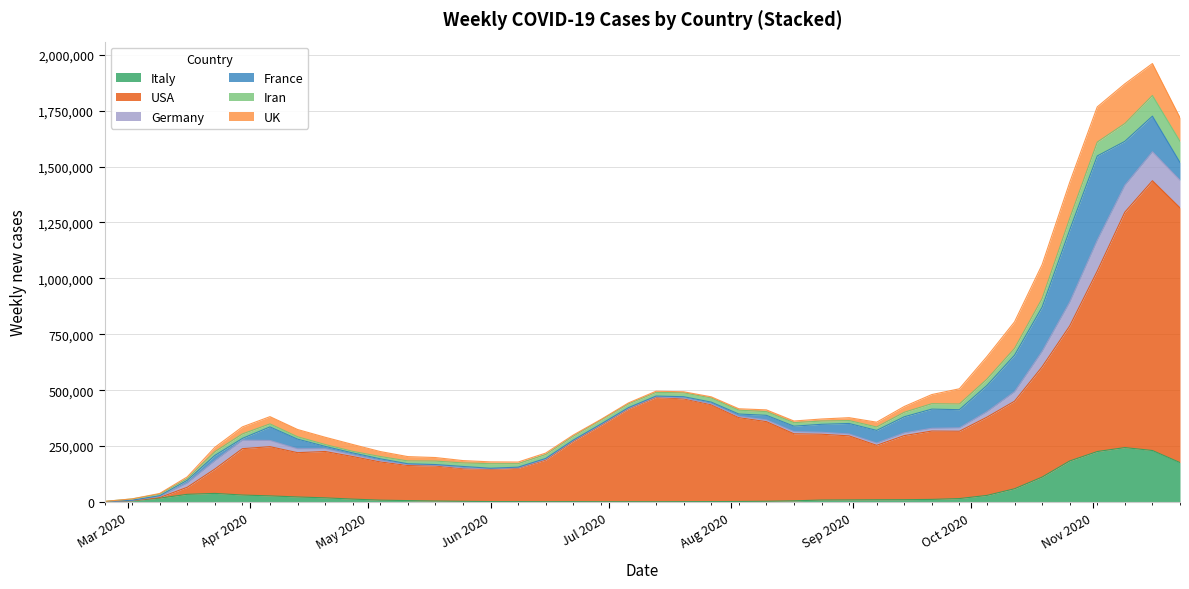

What is the difference between the highest and lowest values at 2020-04-06?

206682